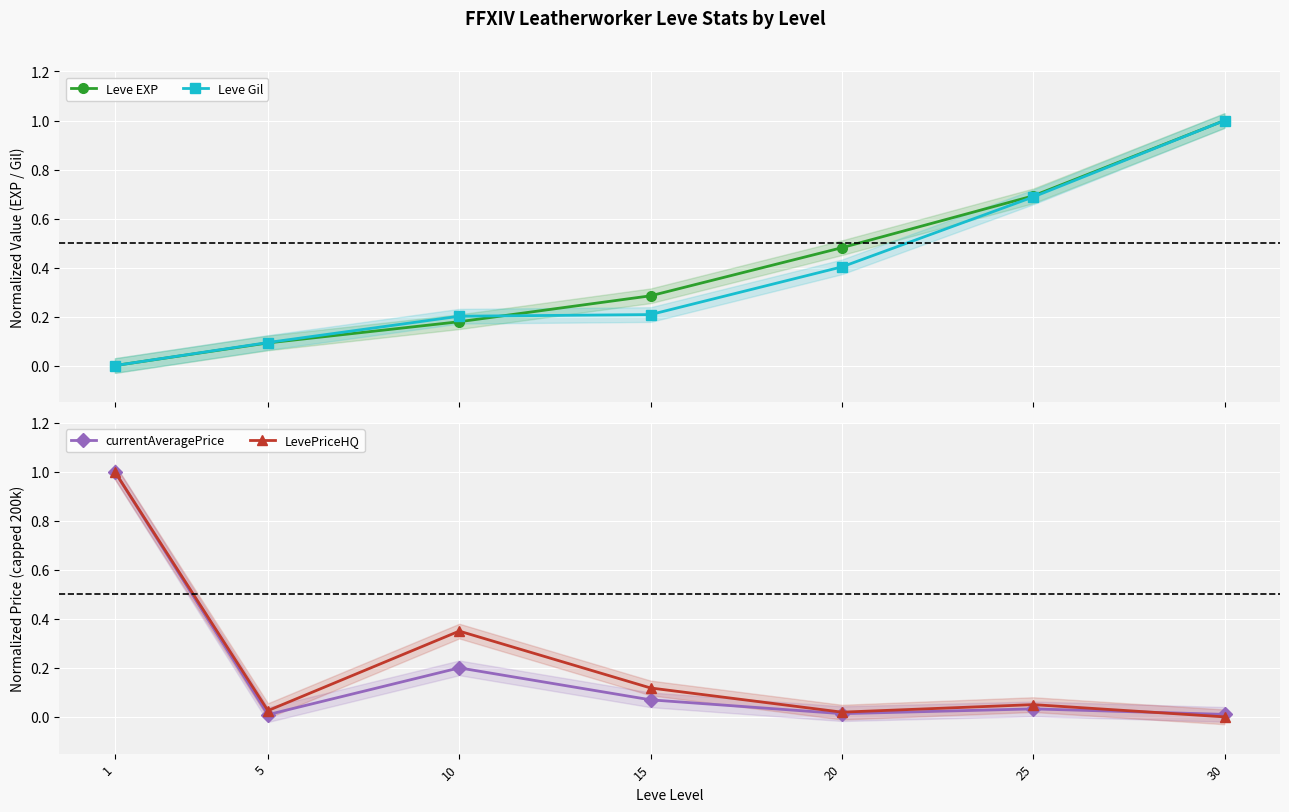

At which label does currentAveragePrice reach its peak?

1